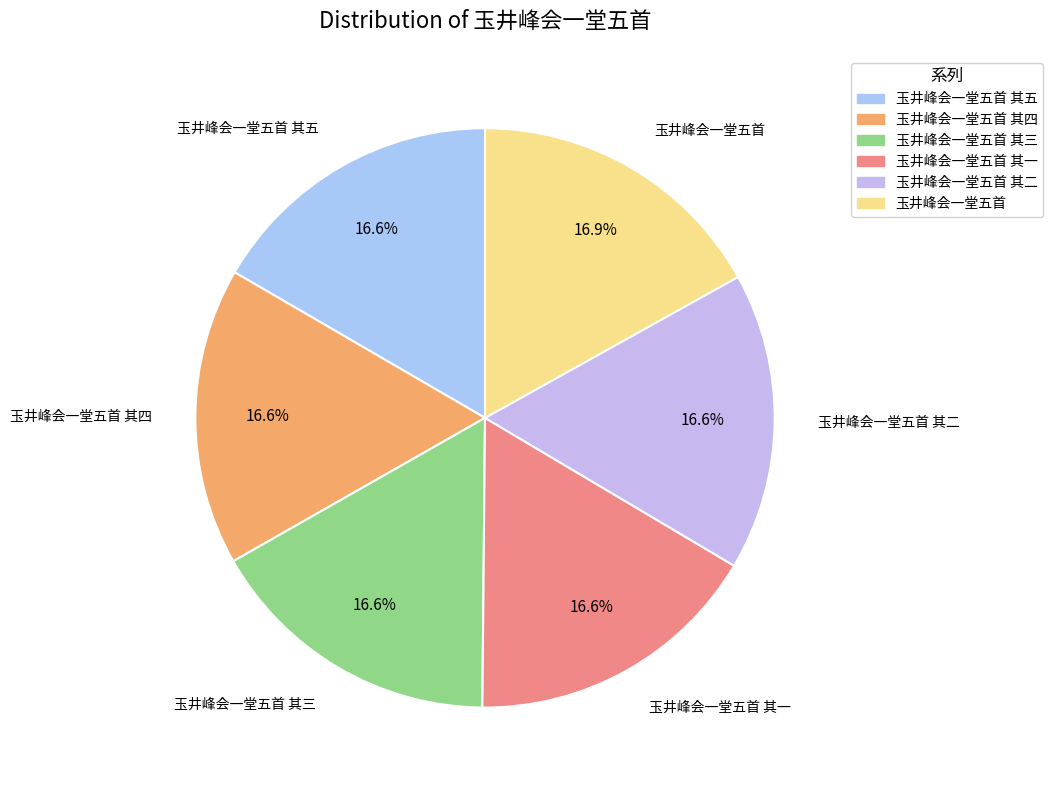

To the nearest percent, what is the average slice percentage?

17%